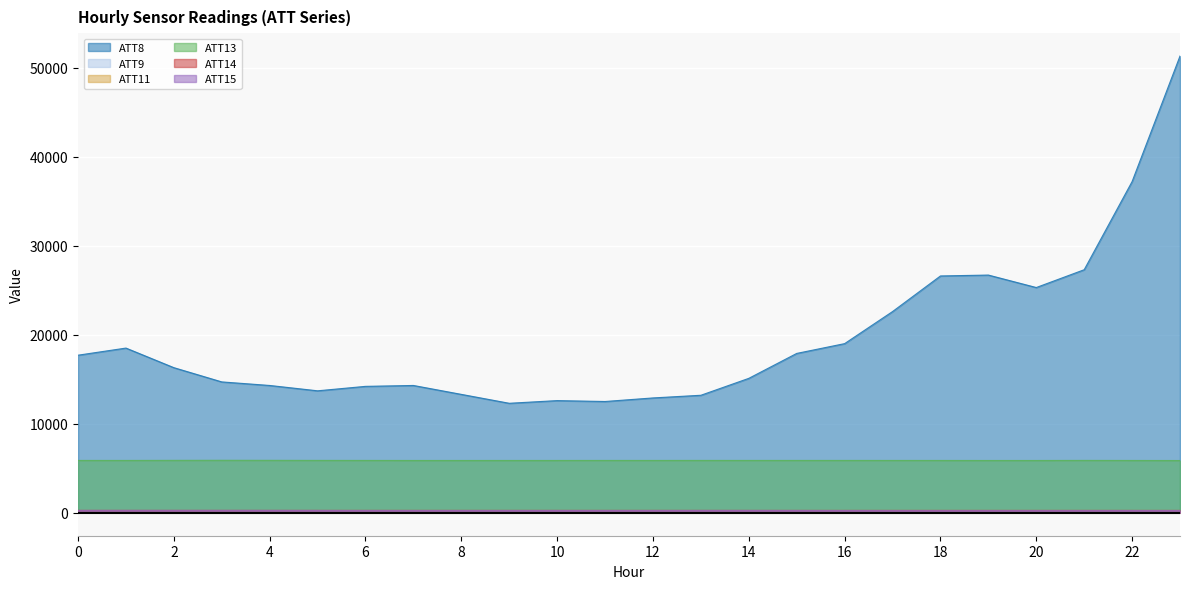

What is the difference between the highest and lowest values at 11?

12510.0